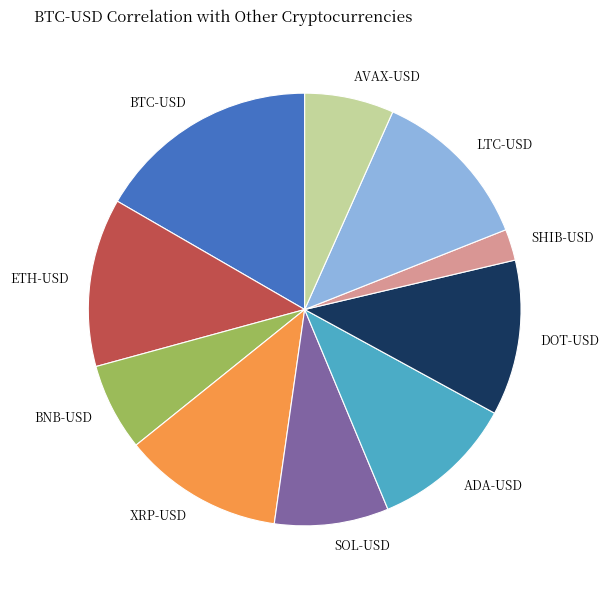

Is the sum of ADA-USD and SHIB-USD greater than half?

No